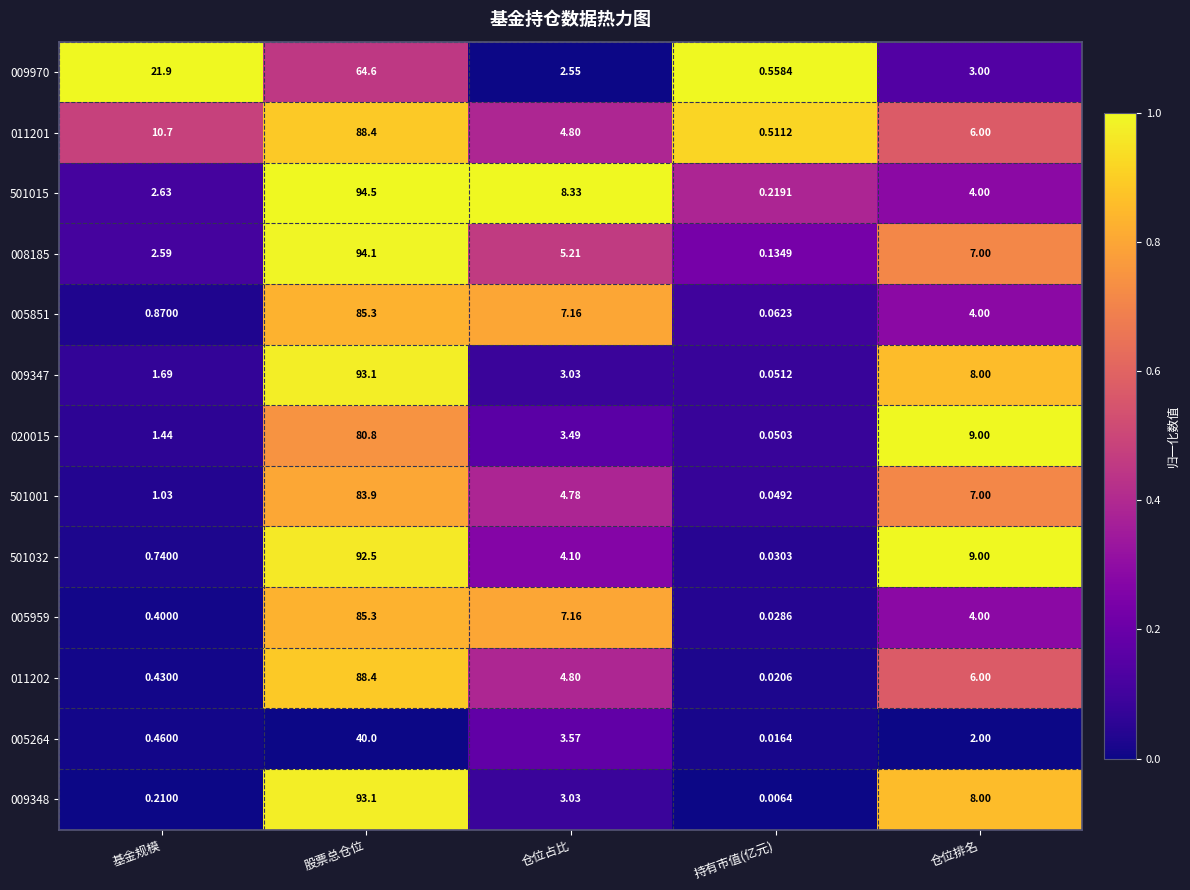

List the labels in order of 501001 value, largest first.

股票总仓位, 仓位排名, 仓位占比, 基金规模, 持有市值(亿元)